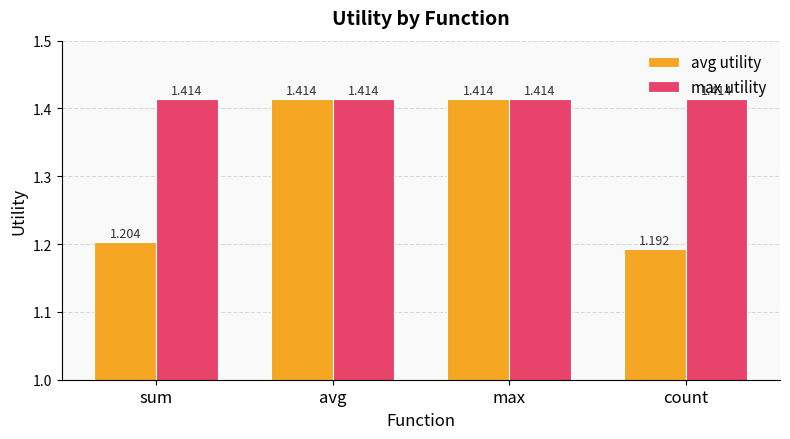

Are the bars grouped side by side (vs. stacked)?

Yes